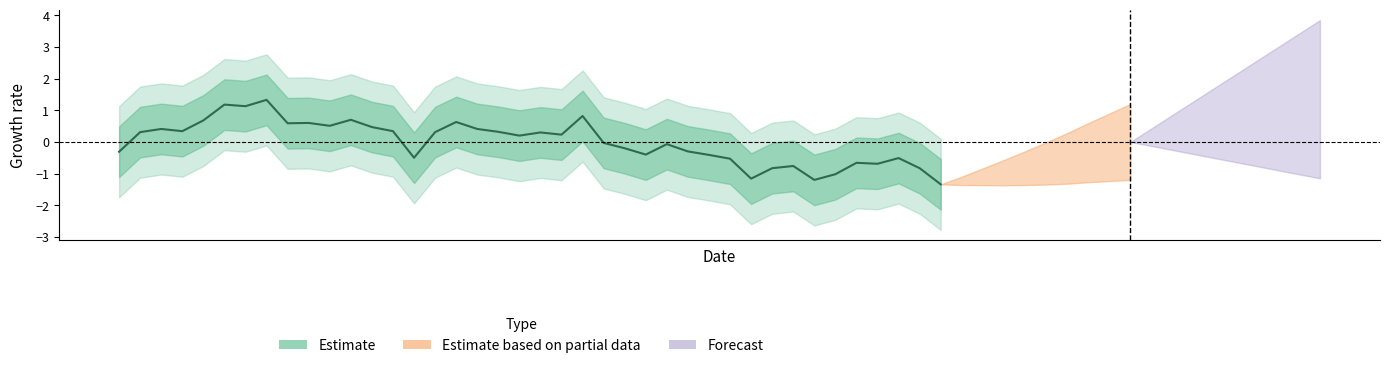

Reading right to left, what are all the values shown in this chart?

39=-1.3	38=-0.8	37=-0.5	36=-0.7	35=-0.7	34=-1.0	33=-1.2	32=-0.8	31=-0.8	30=-1.2	29=-0.5	28=-0.4	27=-0.3	26=-0.1	25=-0.4	24=-0.2	23=-0.0	22=0.8	21=0.2	20=0.3	19=0.2	18=0.3	17=0.4	16=0.6	15=0.3	14=-0.5	13=0.3	12=0.5	11=0.7	10=0.5	9=0.6	8=0.6	7=1.3	6=1.1	5=1.2	4=0.7	3=0.3	2=0.4	1=0.3	0=-0.3